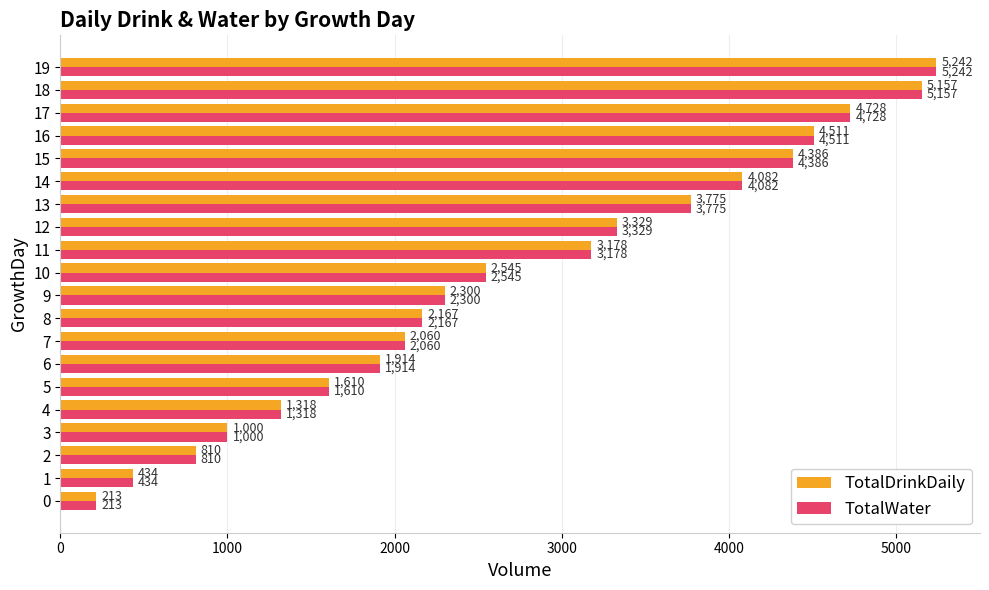

What is the sum of the TotalDrinkDaily values at 13 and 8?

5942